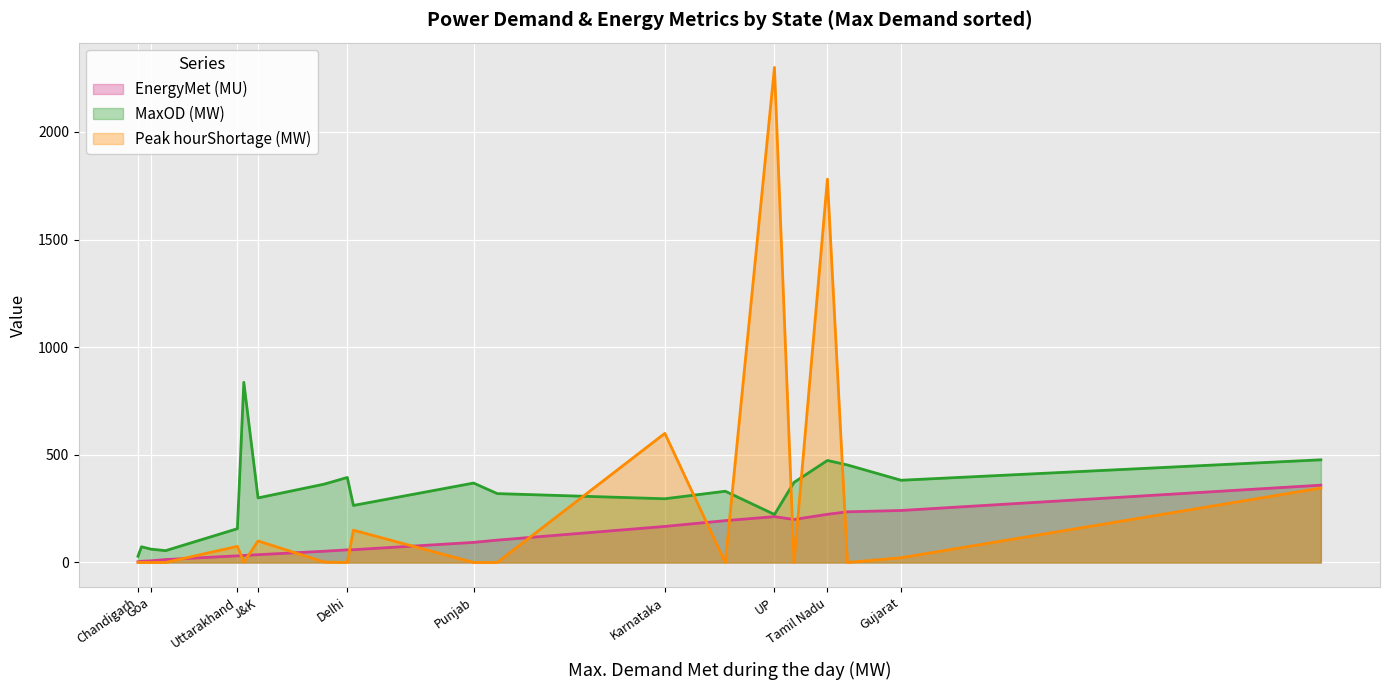

What is the difference between the maximum and second lowest values in the MaxOD (MW) series?

782.0